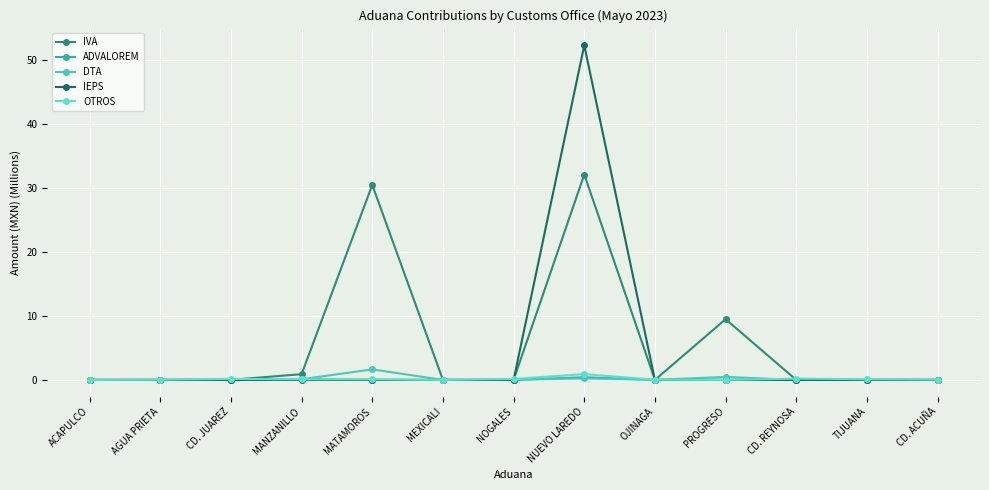

Which has a higher value, OJINAGA or PROGRESO?

PROGRESO